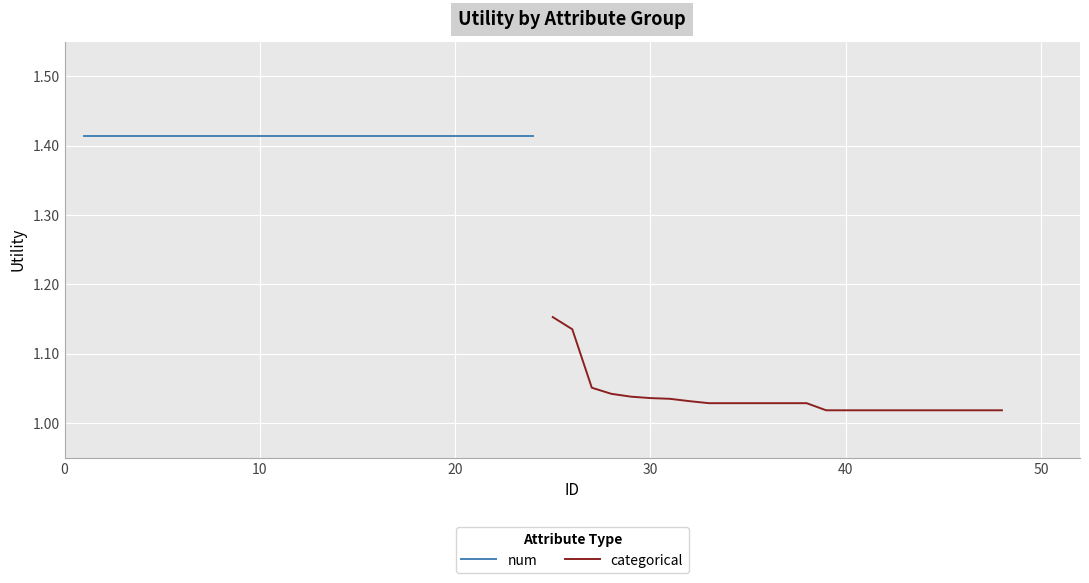

Is this an area chart (filled region under the line)?

No